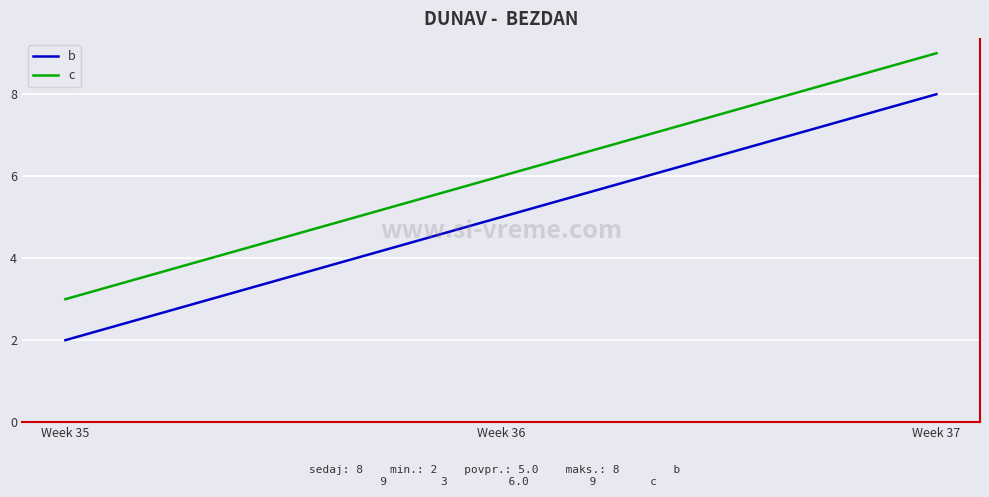

At which category is the sum across all series the highest?

Week 37